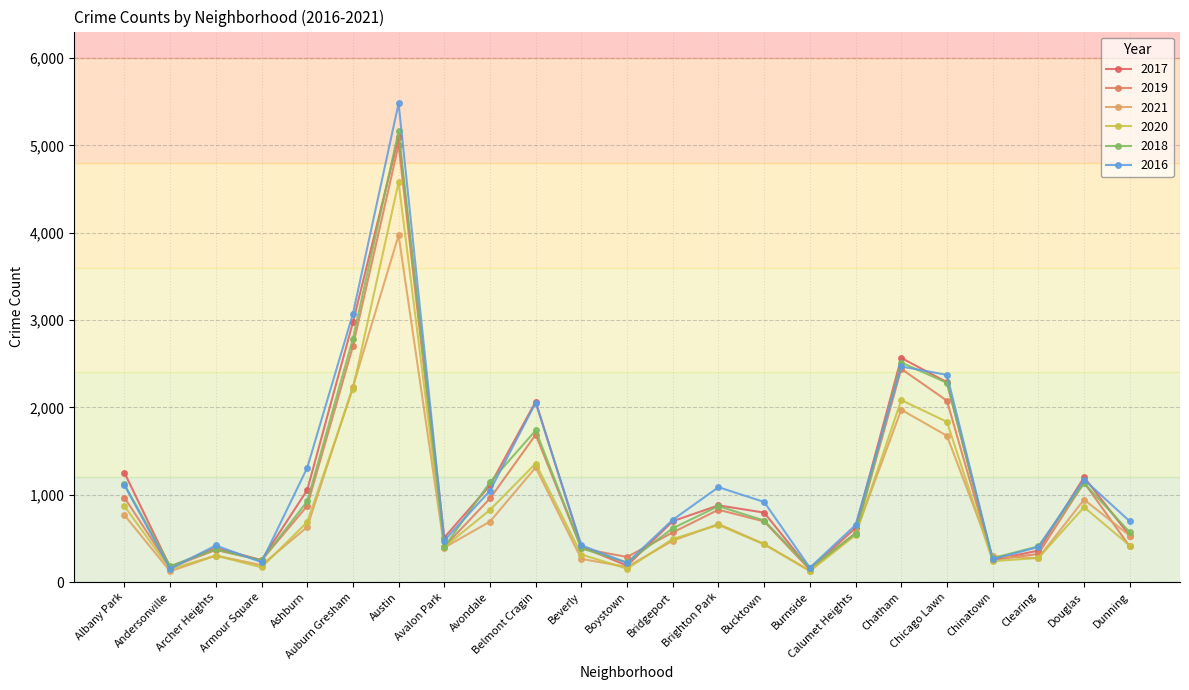

Is it true that 2021 equals 692 at Avondale?

True